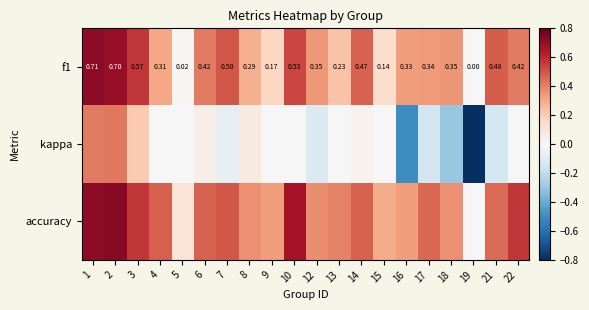

True or false: accuracy has a value of 0.7 at 2.

True